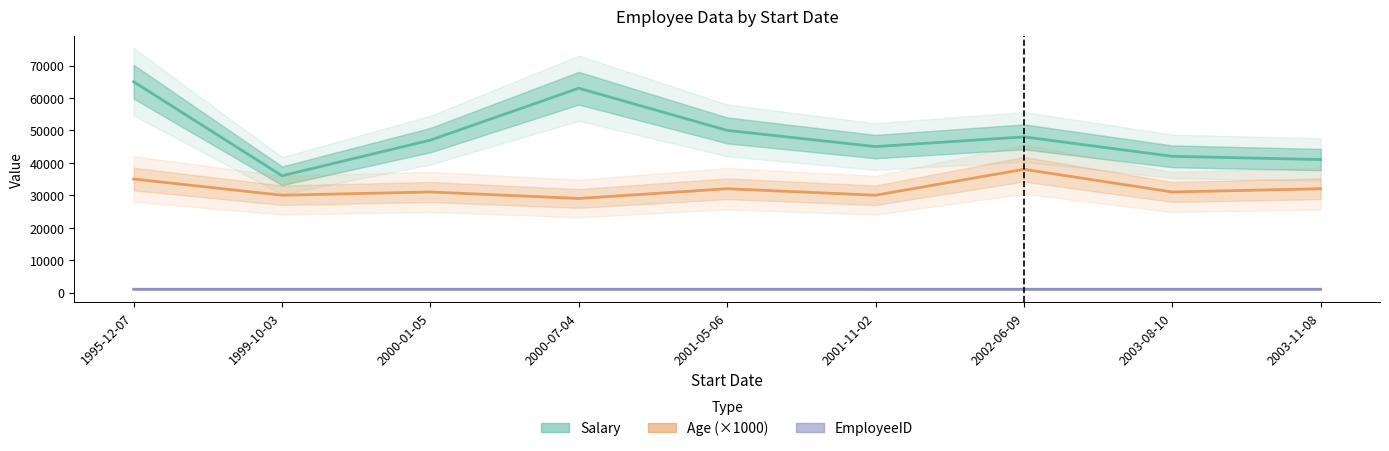

Which series has the widest spread of values?

Salary